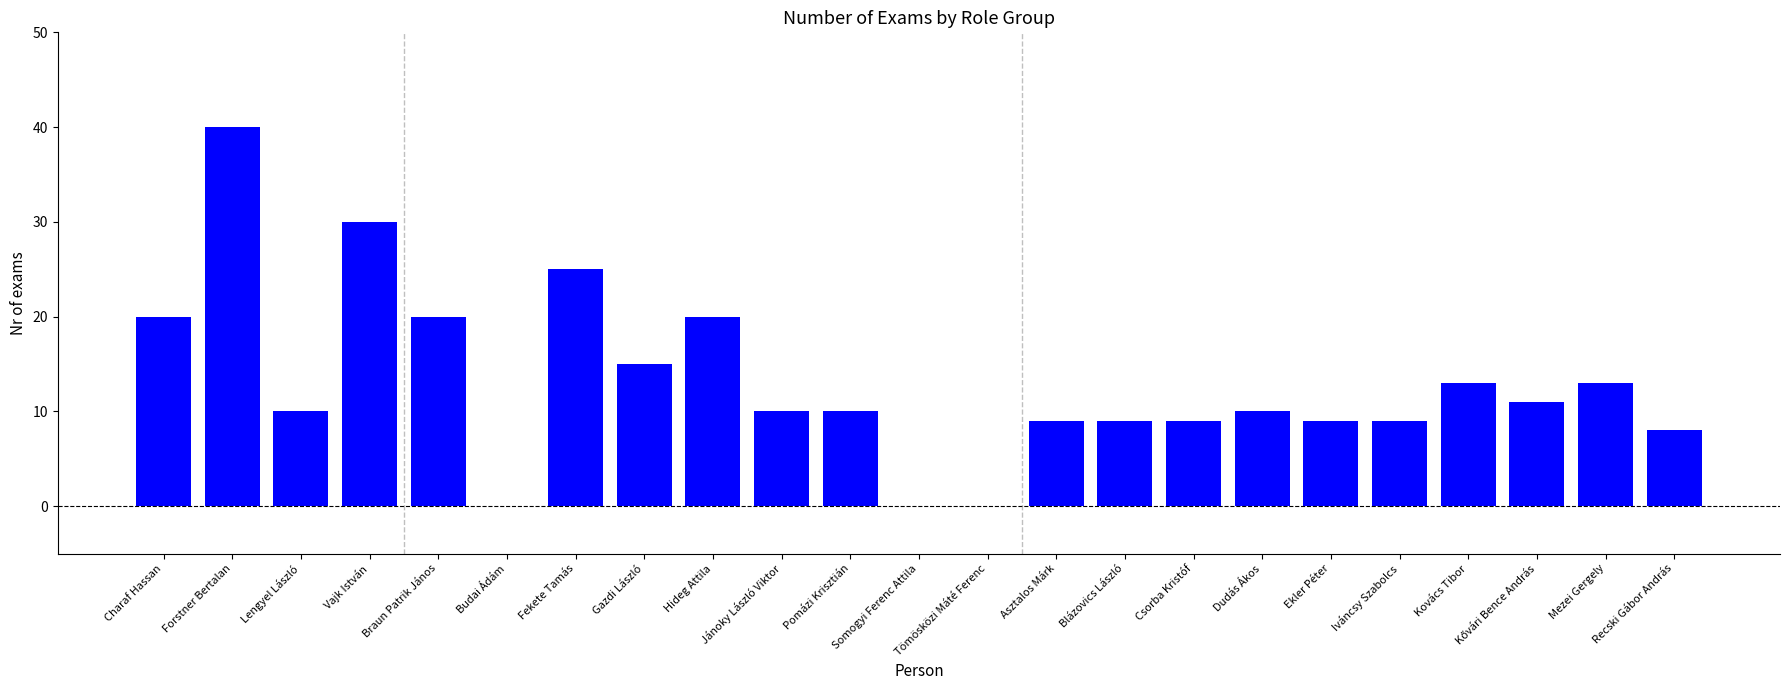

Between Kovács Tibor and Forstner Bertalan, which is larger?

Forstner Bertalan